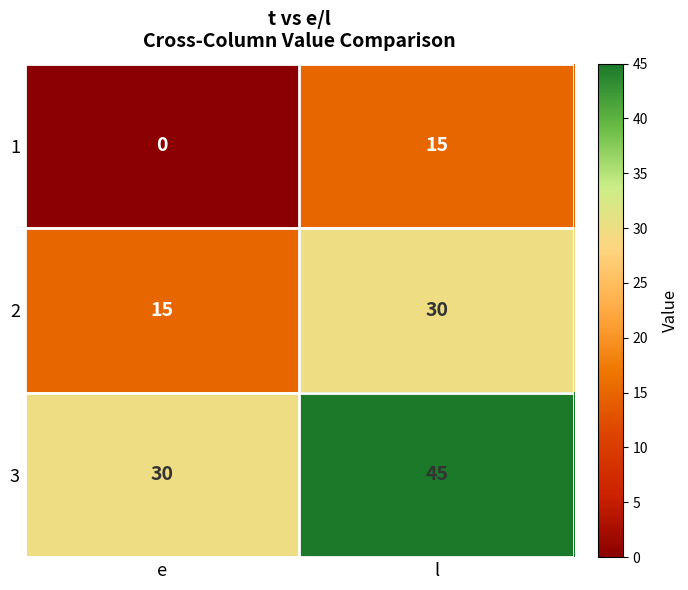

What is the difference between the highest and lowest values at l?

30